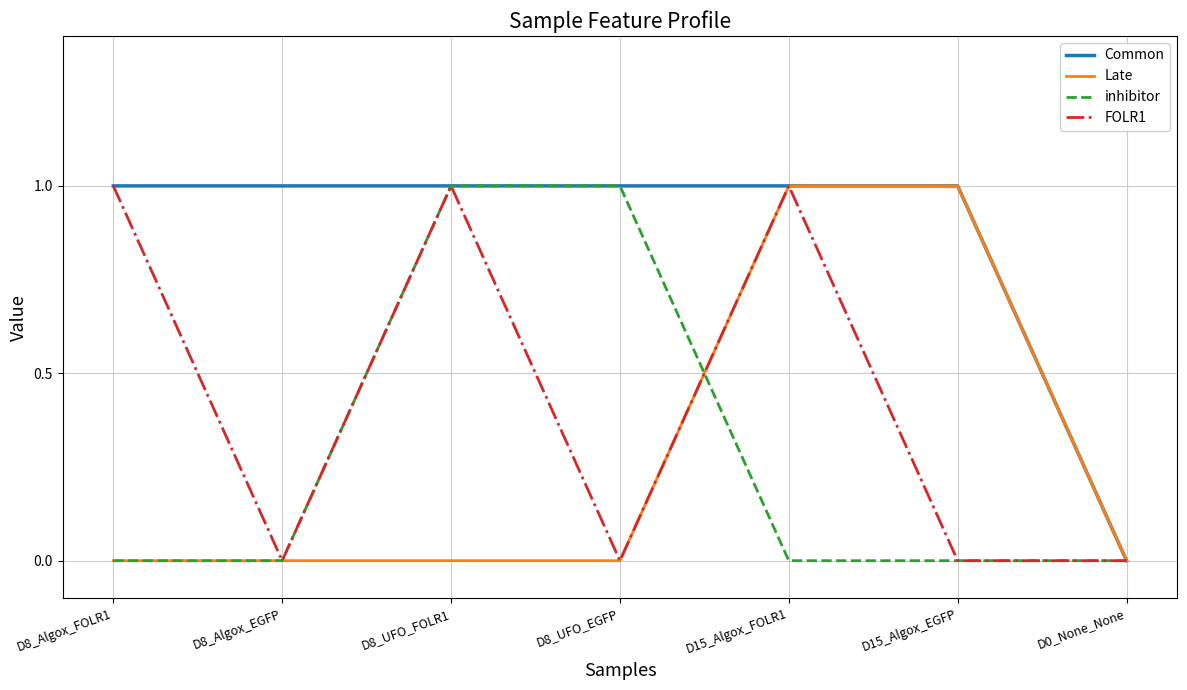

Is the value of Late at D0_None_None greater than the value of Common at D15_Algox_EGFP?

No